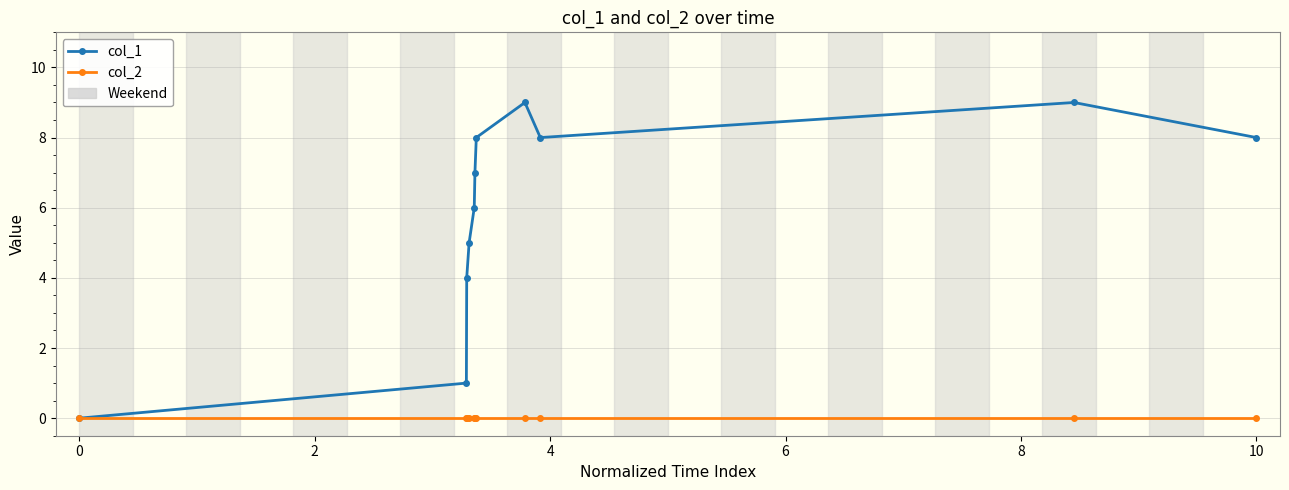

Which series has the largest range (max minus min)?

col_1